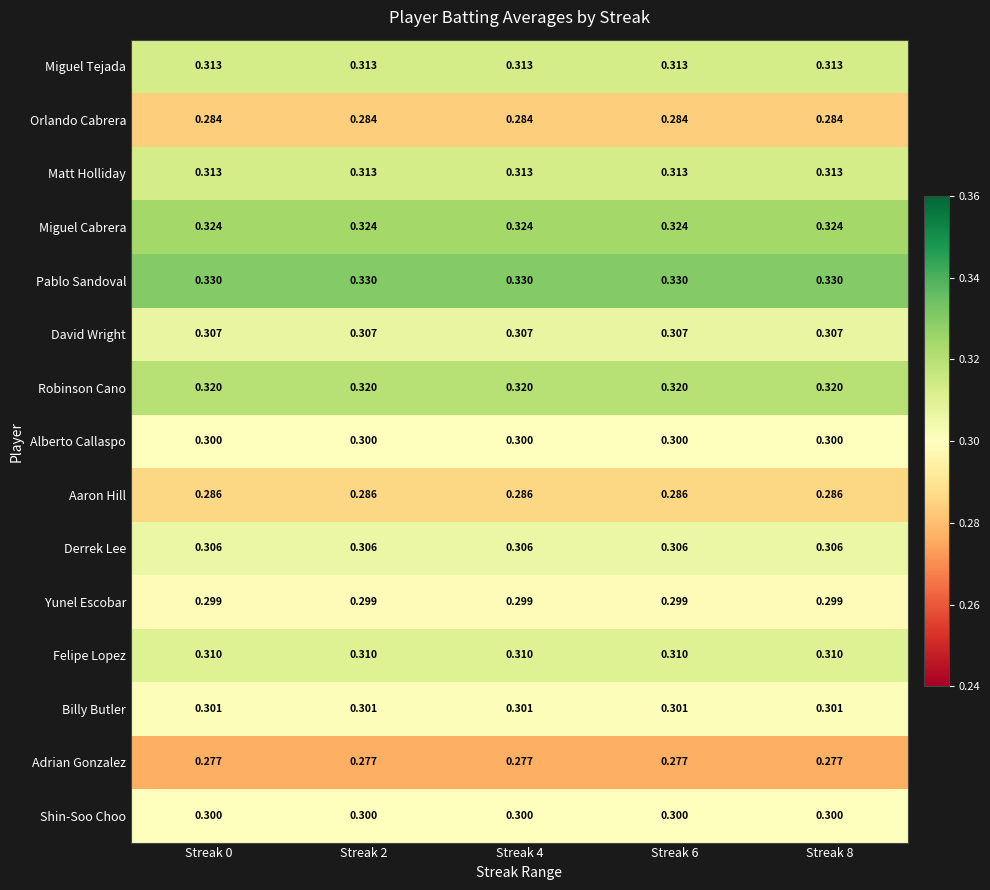

Which series has the largest total across all categories?

Pablo Sandoval